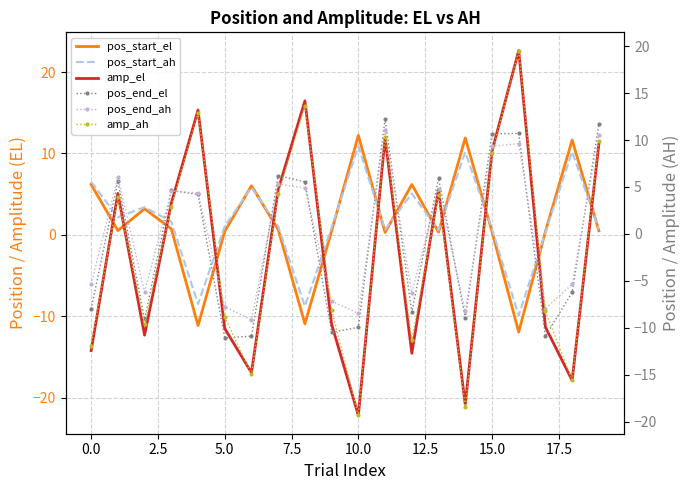

What are all the series names shown in the legend?

pos_start_el, pos_start_ah, amp_el, pos_end_el, pos_end_ah, amp_ah